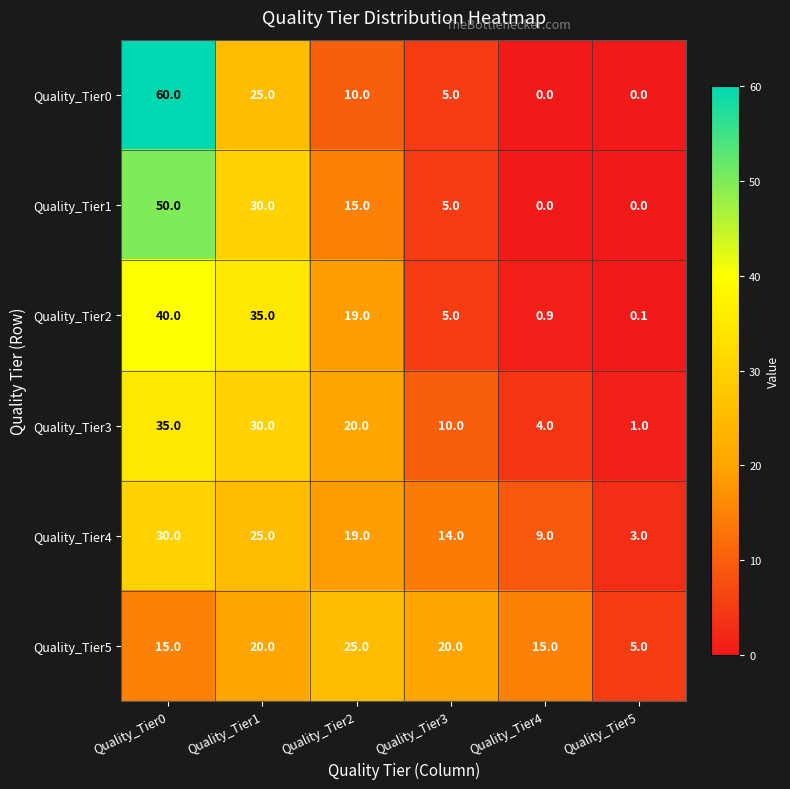

Rank the series at Quality_Tier0 from lowest to highest value.

Quality_Tier5, Quality_Tier4, Quality_Tier3, Quality_Tier2, Quality_Tier1, Quality_Tier0